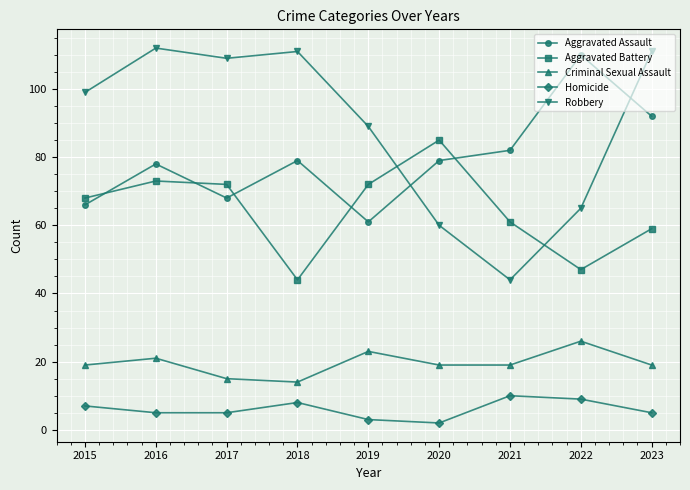

The Criminal Sexual Assault series shows 21 at 2016. True or false?

True